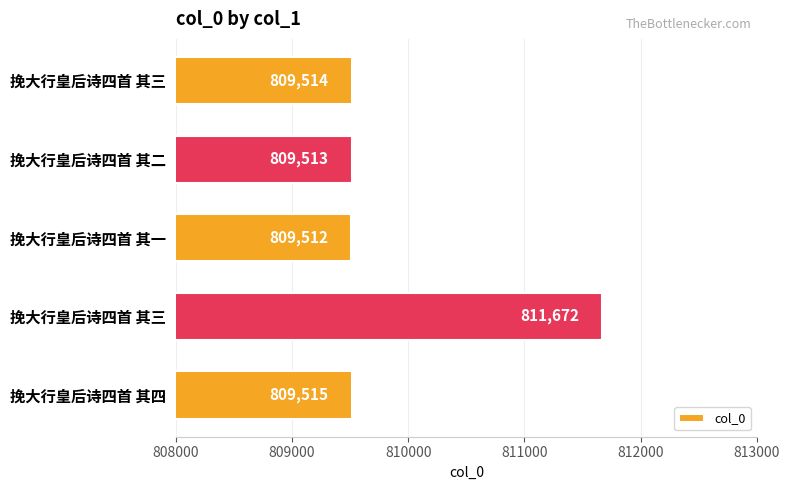

How many data points are less than 809514?

2